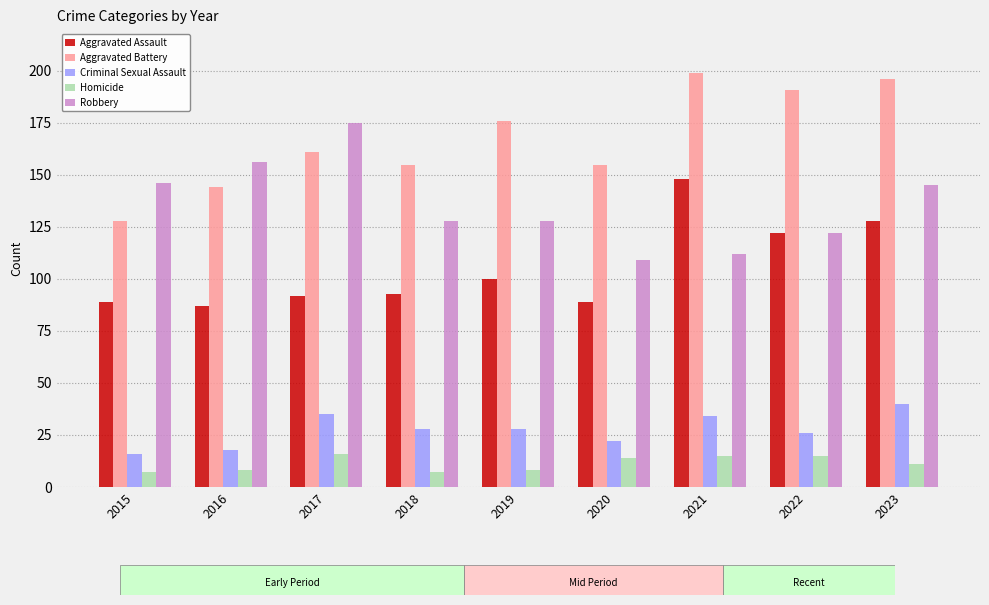

Rank the series at 2023 from highest to lowest value.

Aggravated Battery, Robbery, Aggravated Assault, Criminal Sexual Assault, Homicide